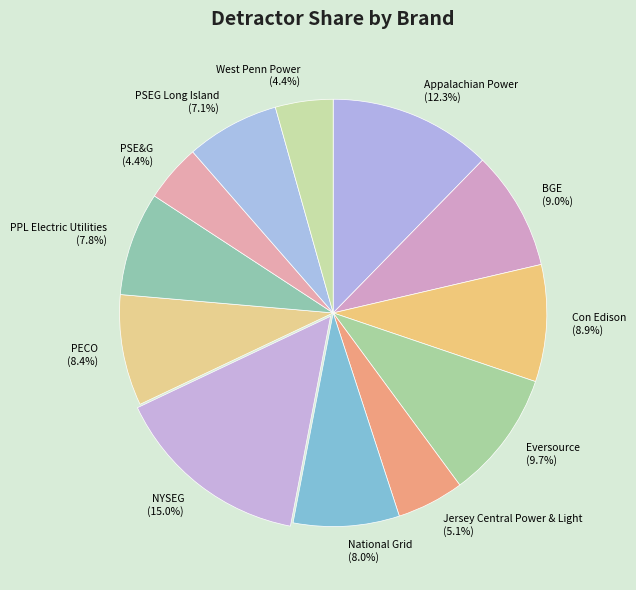

How many segments does this pie chart have?

12